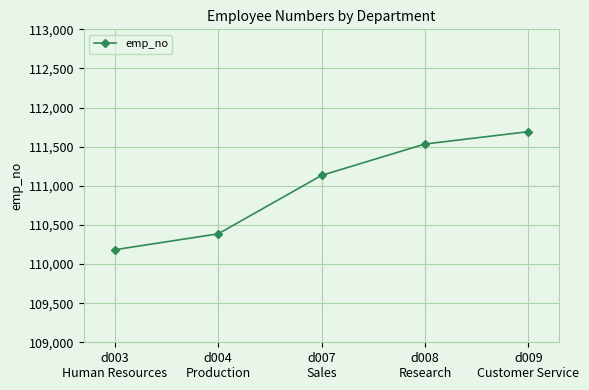

Is it true that the value at d004
Production is 110386?

True